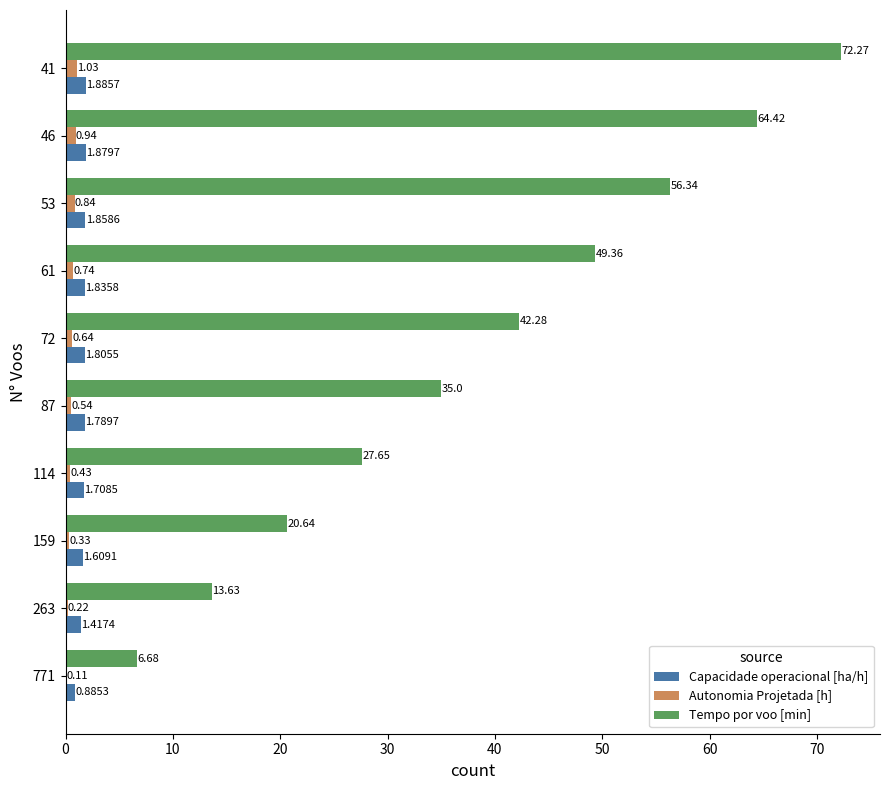

Between 114 and 46, which series saw the biggest shift?

Tempo por voo [min]